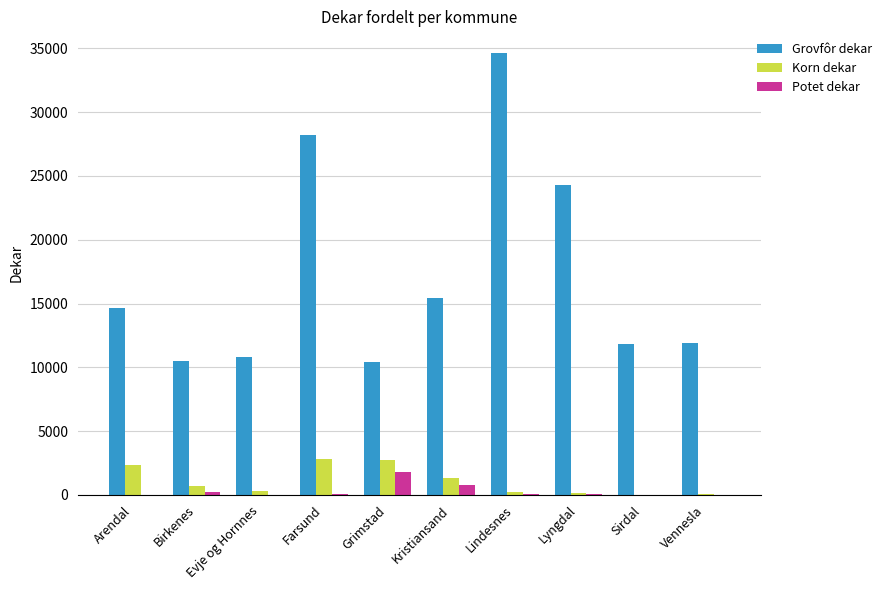

Is it true that Korn dekar equals 2756 at Grimstad?

True